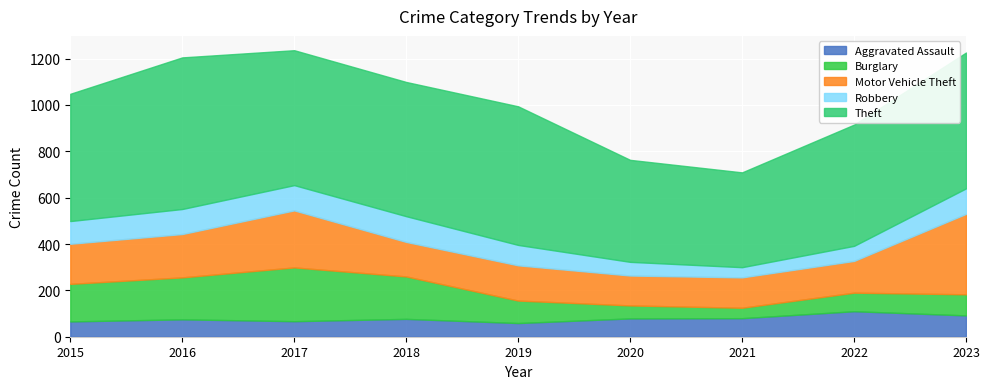

What is the total value across all series at 2020?

763